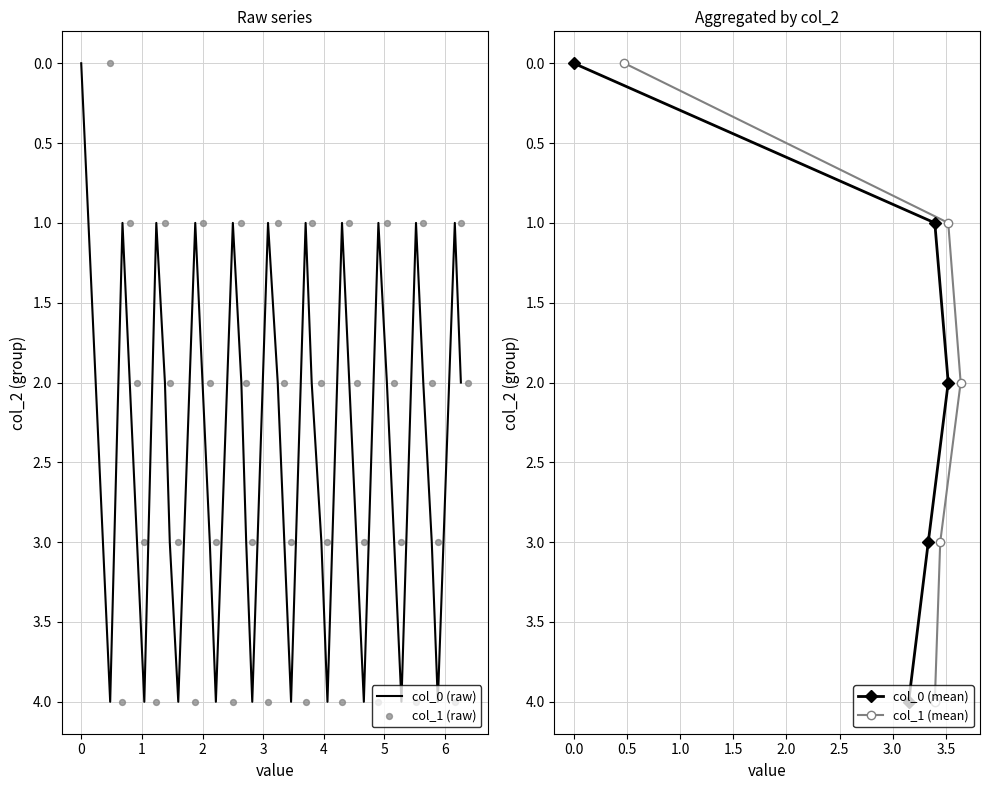

What are all the series names shown in the legend?

col_0, col_1